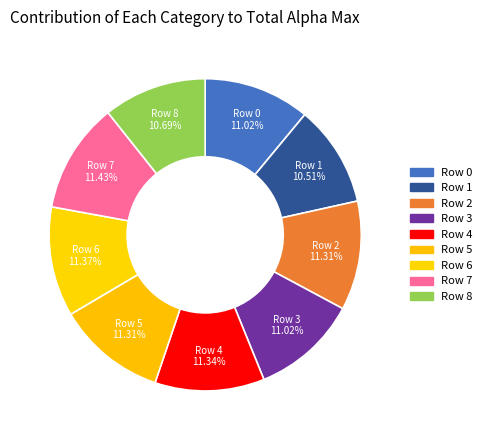

Is Row 5 the majority of the pie?

No